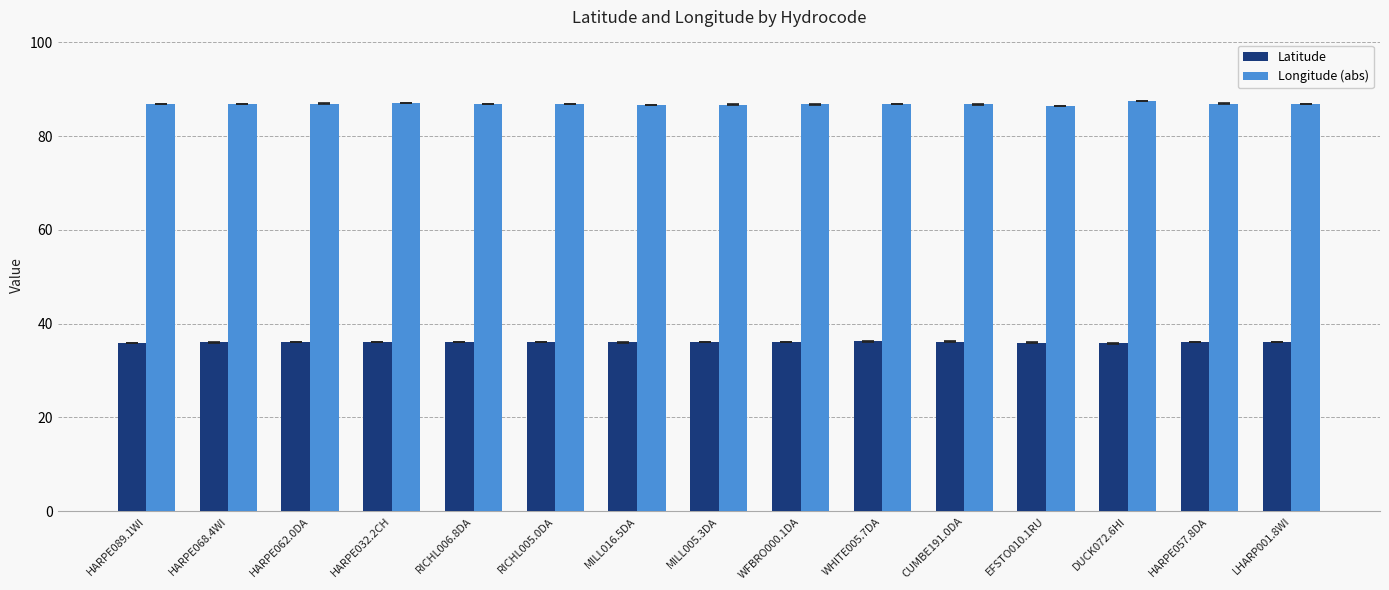

How many bars are there in each group?

2